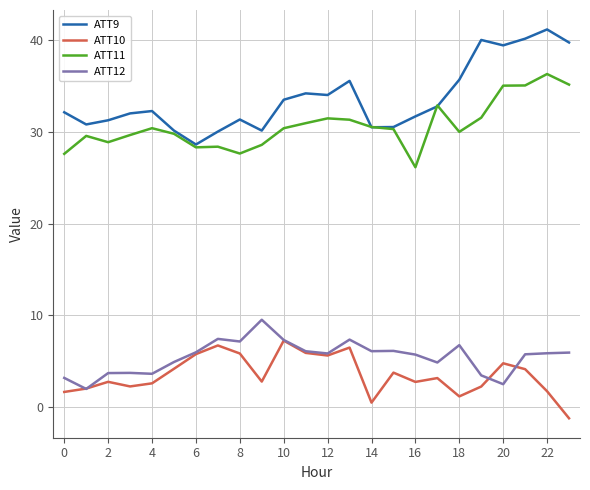

List the series in order of their peak value, lowest first.

ATT10, ATT12, ATT11, ATT9